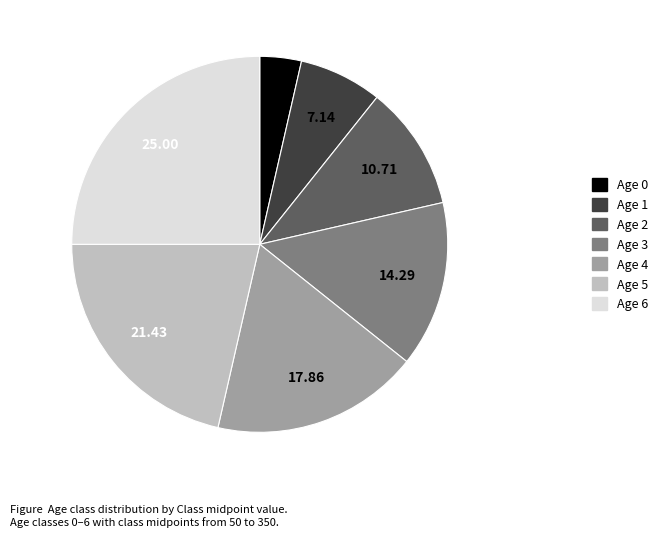

True or false: Age 6 accounts for 25% of the total.

True